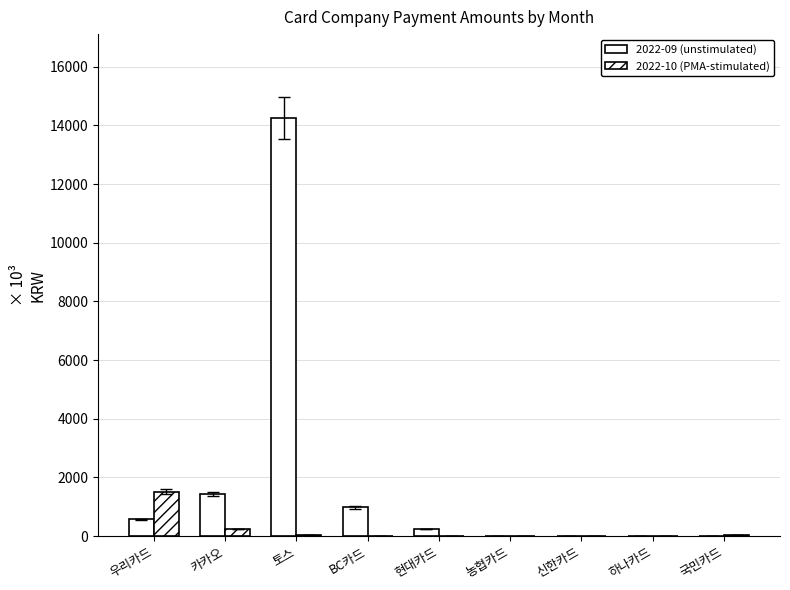

Rank the series by their maximum value, from lowest to highest.

2022-10 (PMA-stimulated), 2022-09 (unstimulated)